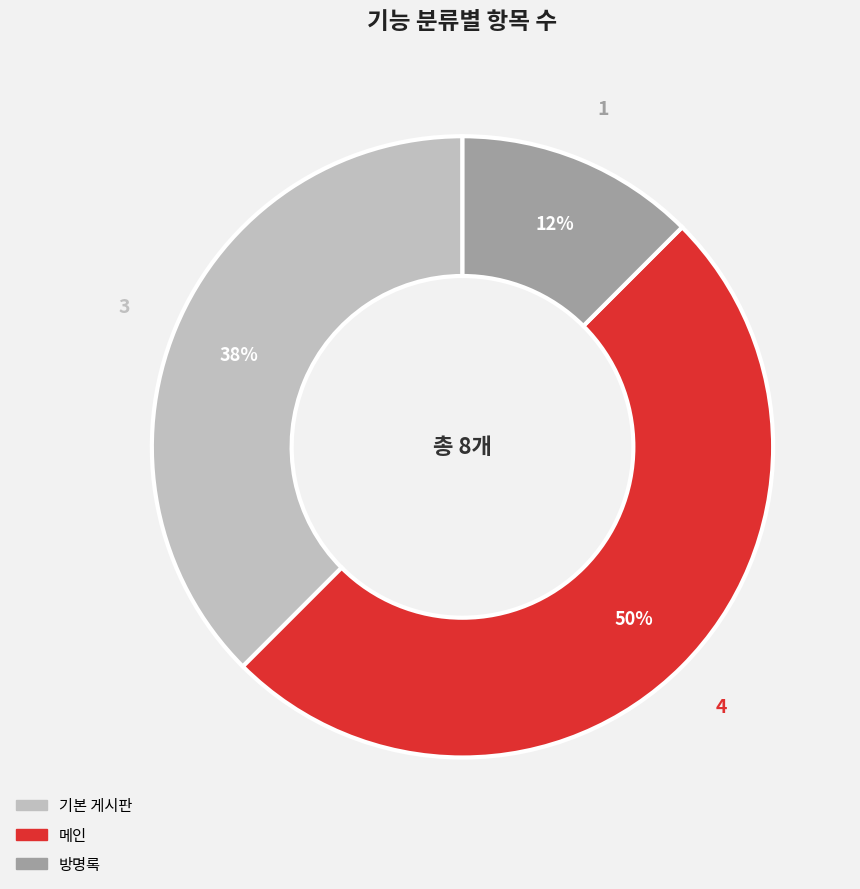

Rank the categories by value from lowest to highest.

방명록, 기본 게시판, 메인